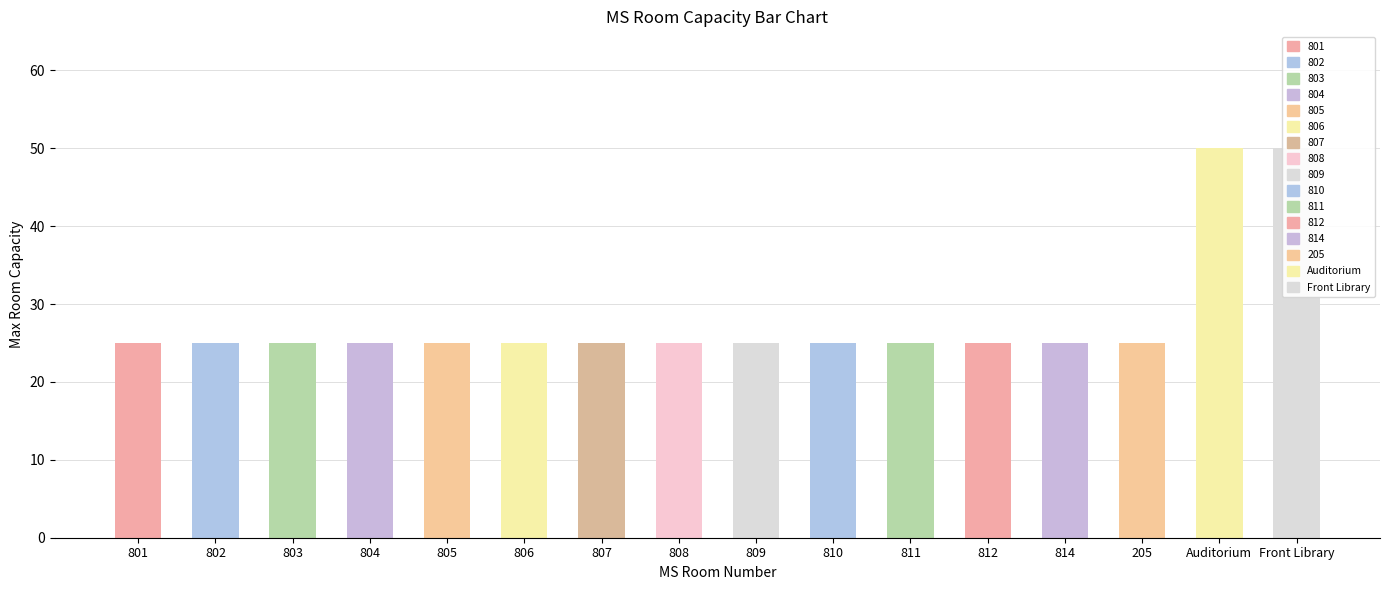

List the labels in order of value, largest first.

Auditorium, Front Library, 801, 802, 803, 804, 805, 806, 807, 808, 809, 810, 811, 812, 814, 205